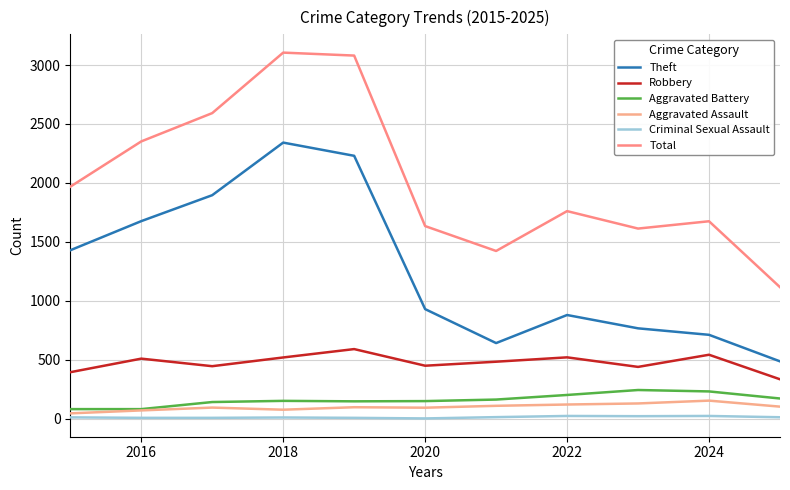

Does the chart have visible grid lines?

Yes